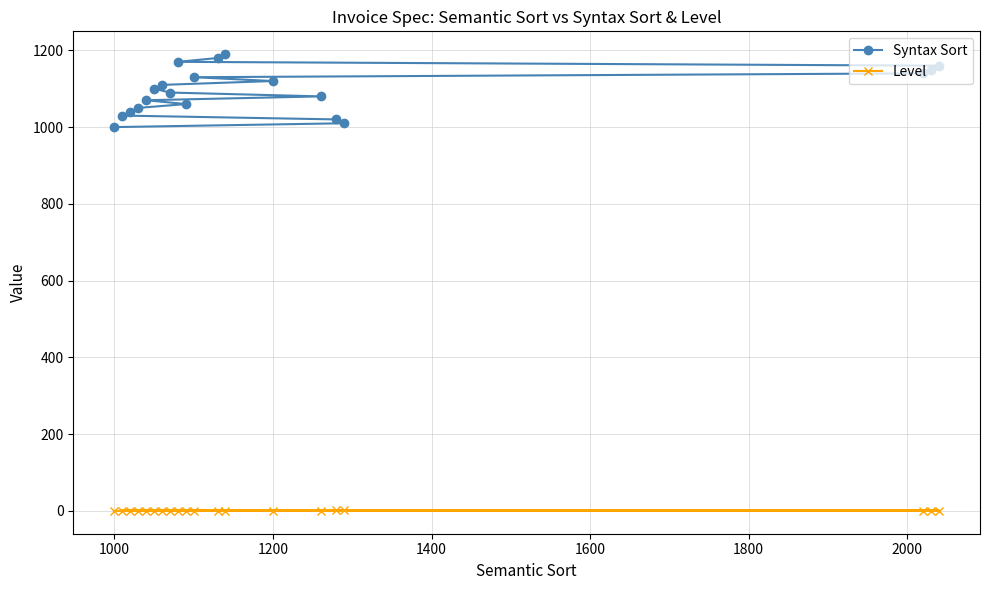

What is the greatest value displayed?

1190